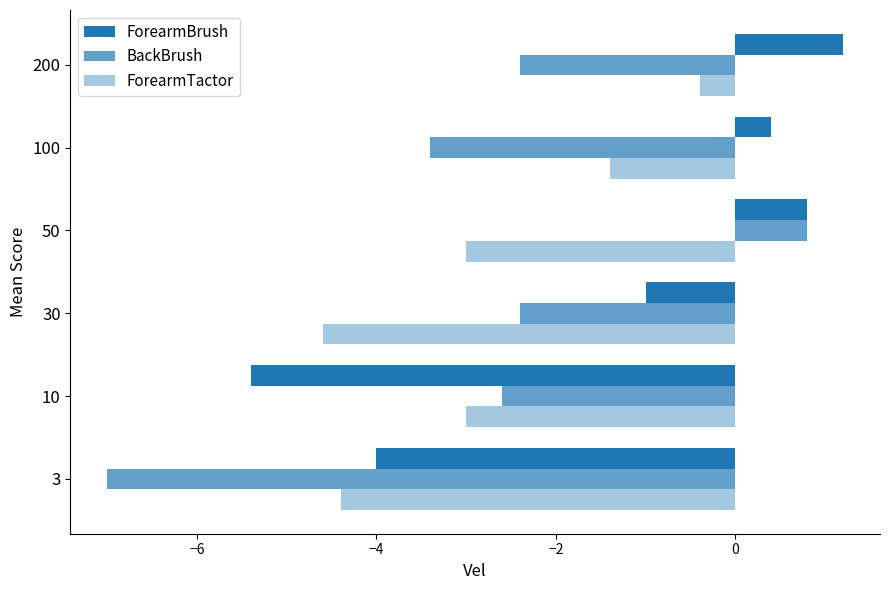

How many values in the BackBrush series are below -2?

5